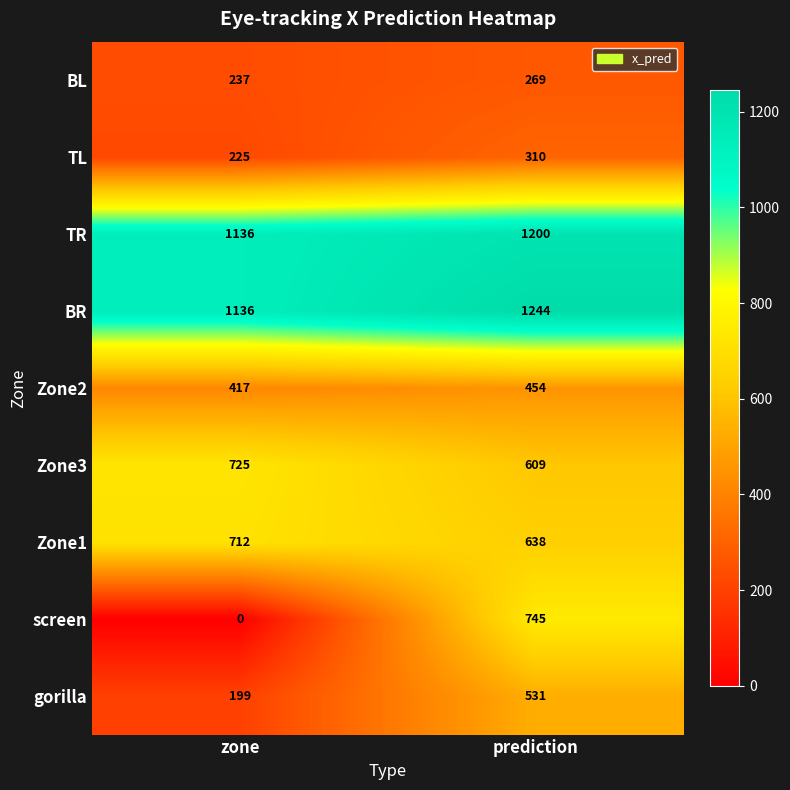

Which label corresponds to the smallest value in the chart?

zone